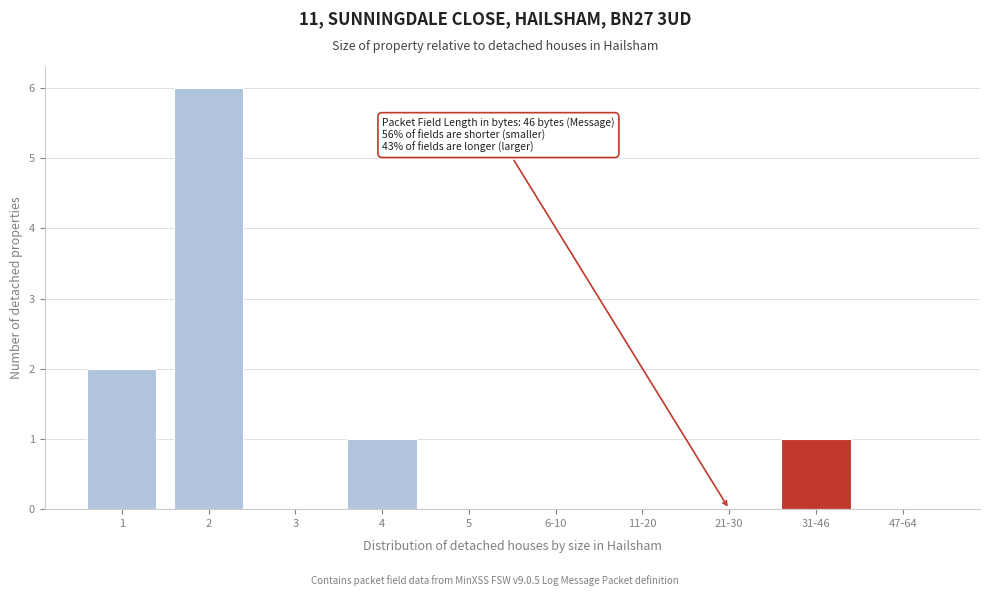

Reading left to right, extract all data points from this chart.

1=2	2=6	3=0	4=1	5=0	6-10=0	11-20=0	21-30=0	31-46=1	47-64=0